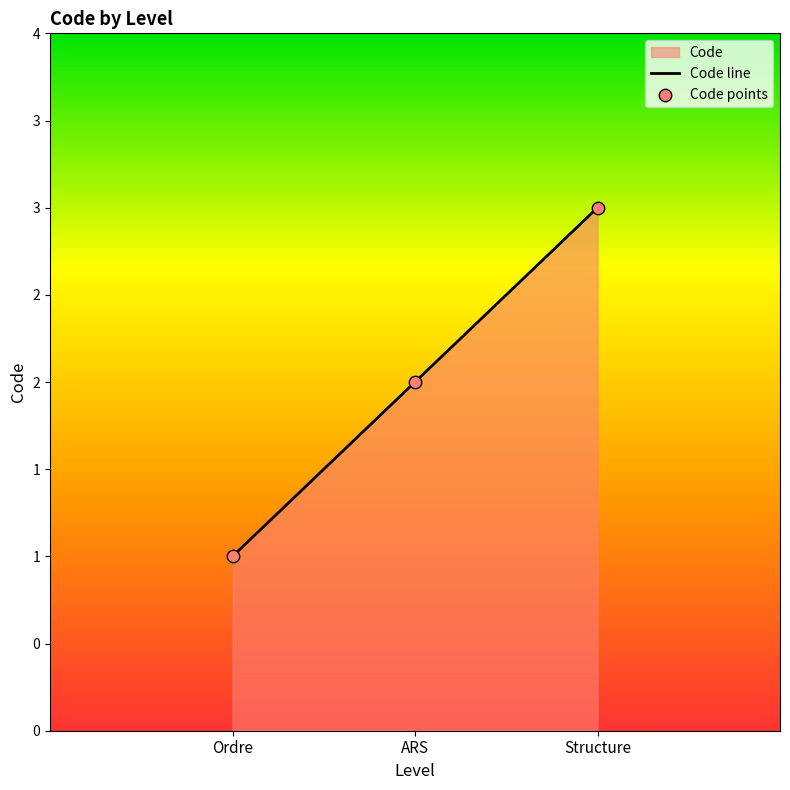

Which series contains the lowest Y value?

Code line